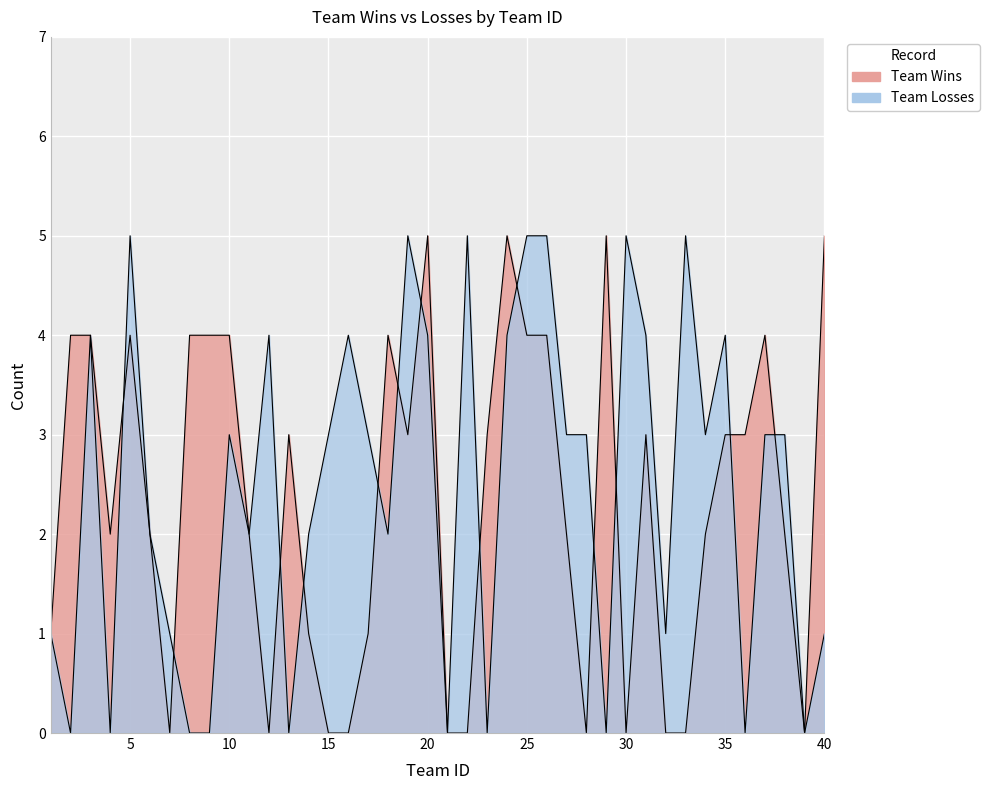

The Team Wins series shows 2 at 7. True or false?

False